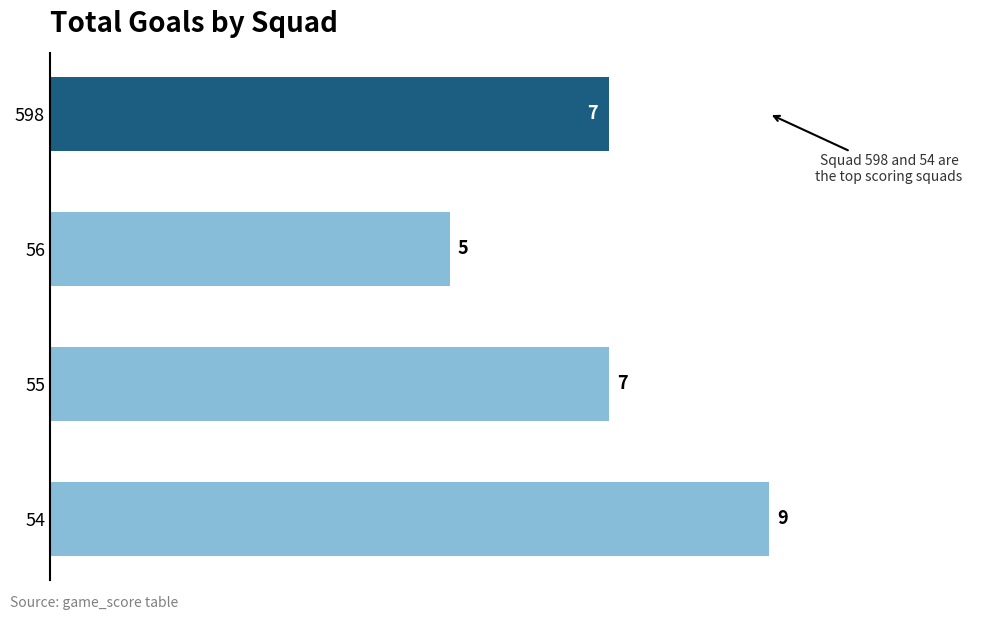

Reading bottom to top, what are all the values shown in this chart?

54=9	55=7	56=5	598=7